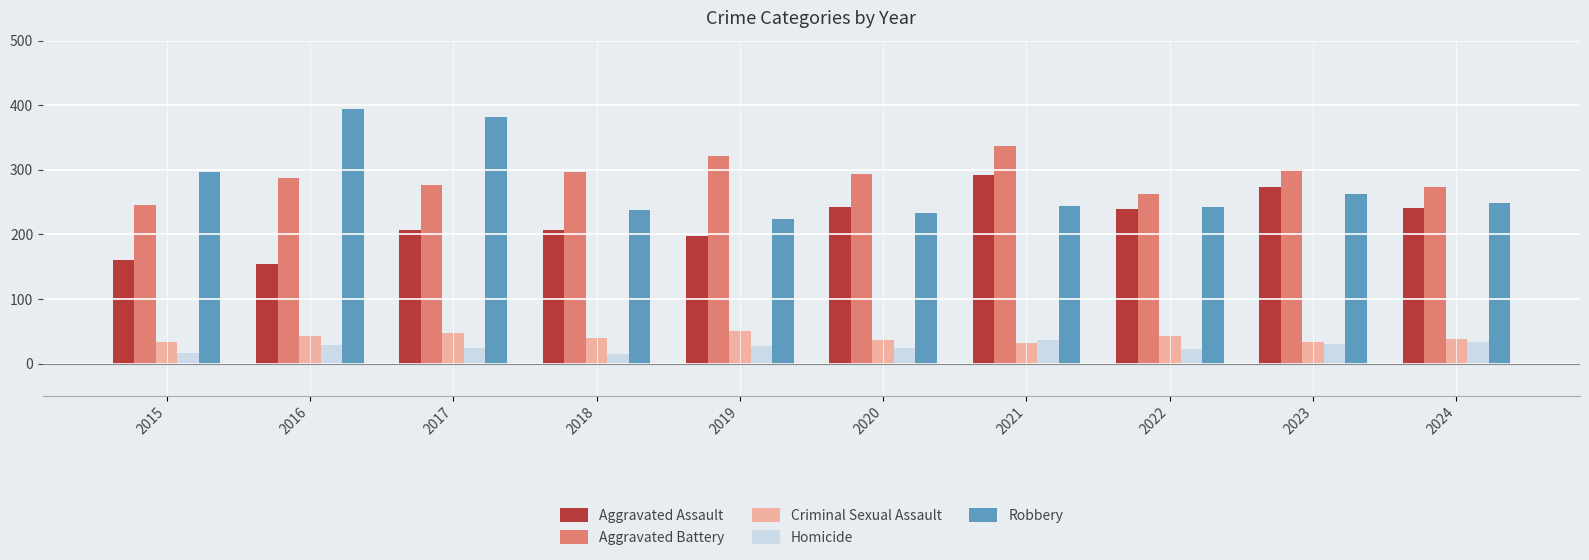

How many bars are there in total?

50